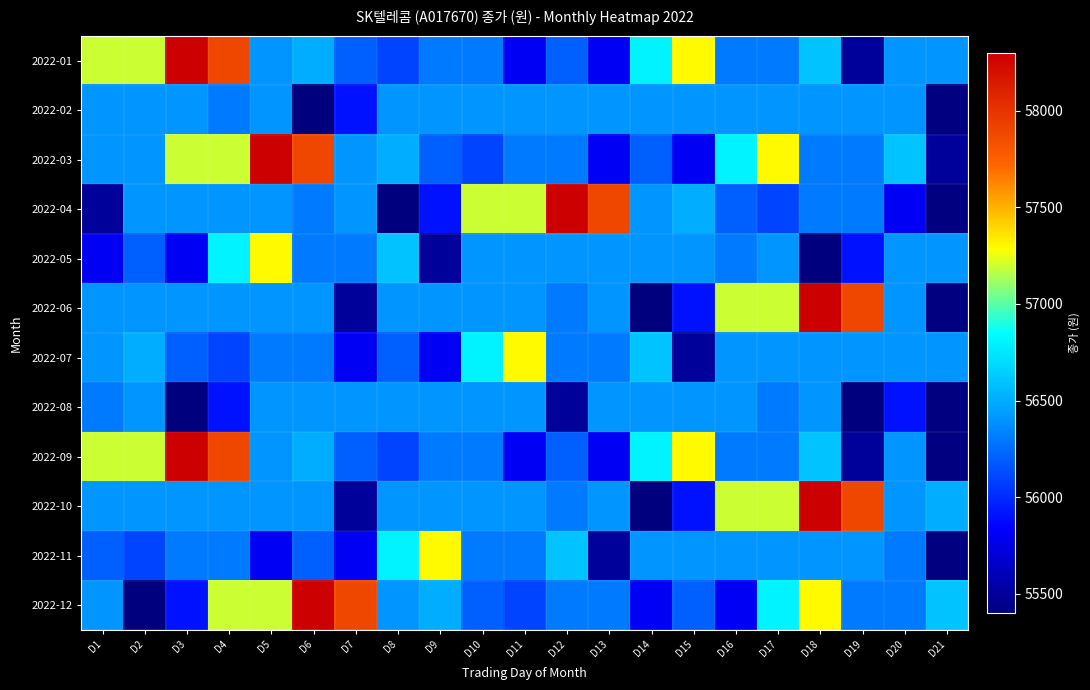

At which category does the chart reach its peak across all series?

D3